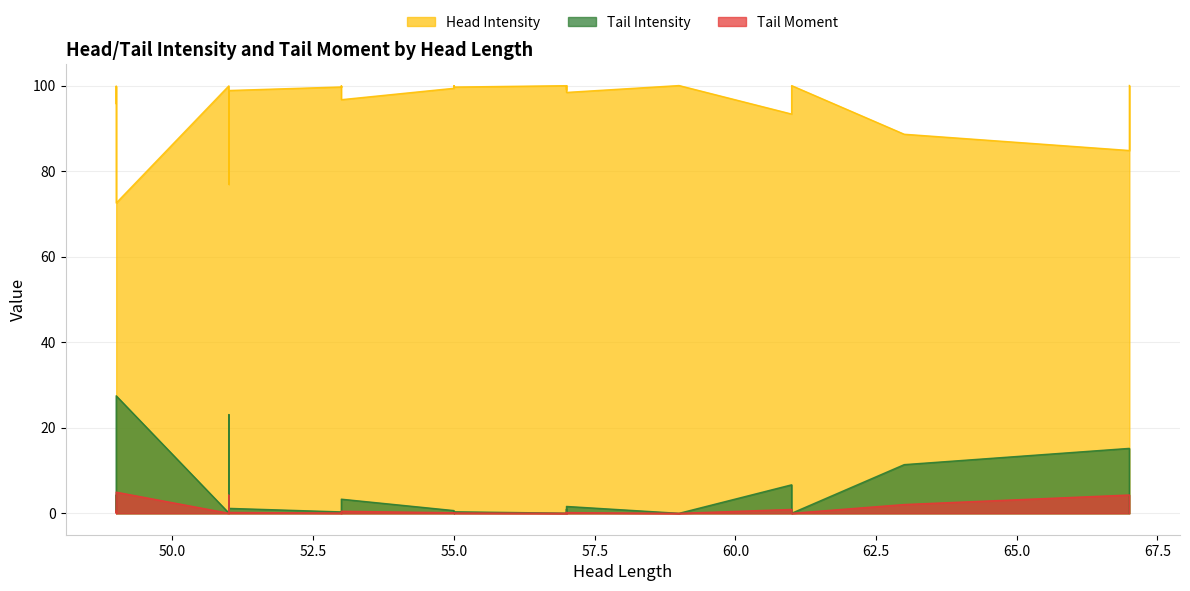

What is the greatest value displayed?

100.0